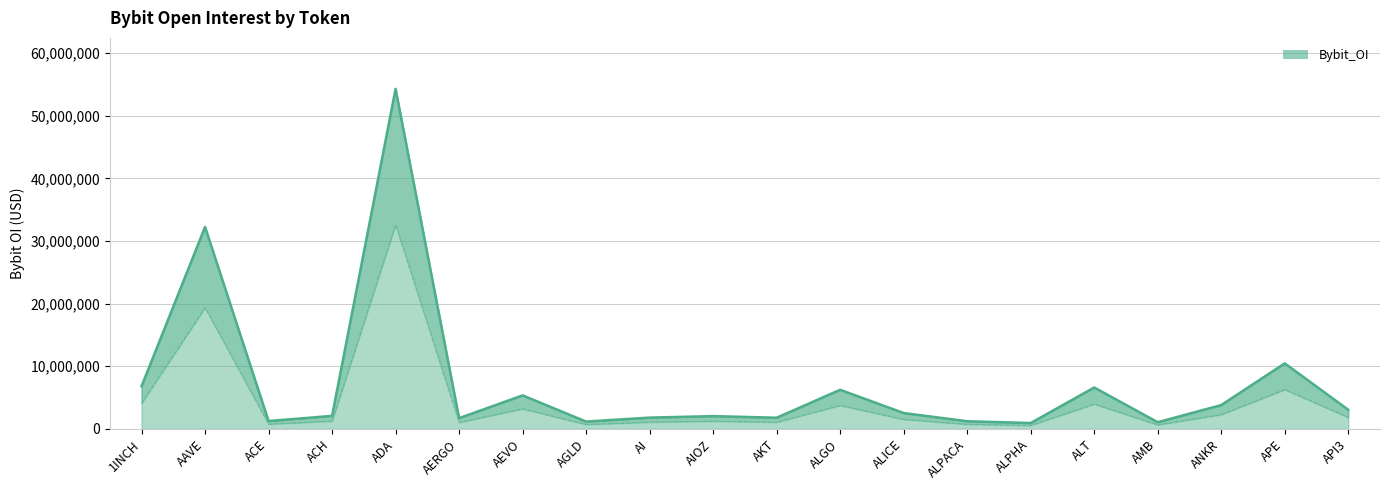

Read the value at AGLD.

1172878